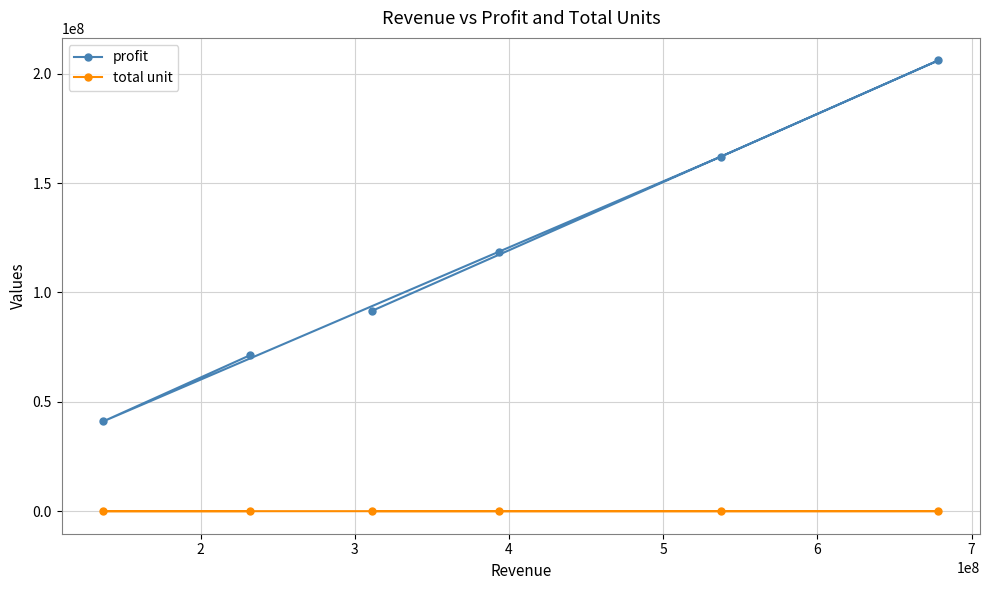

Which series has the largest range (max minus min)?

profit